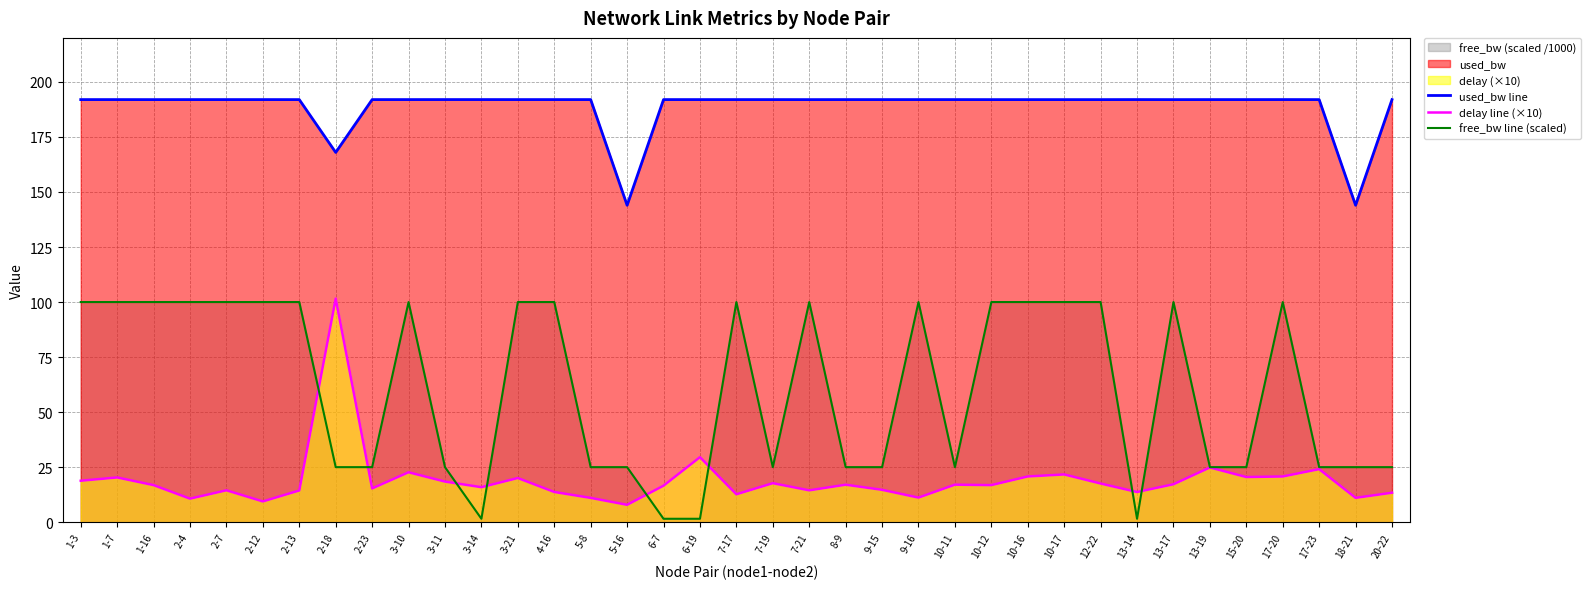

Which category has the highest value across all series?

3-11